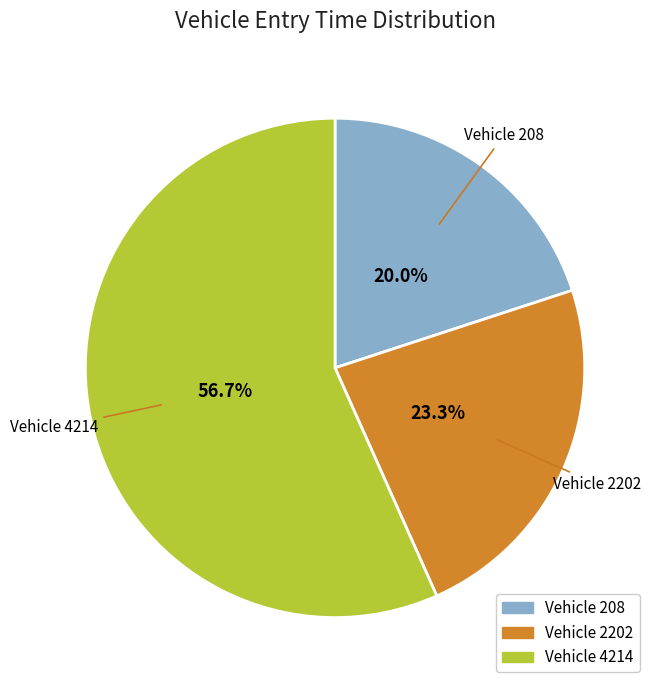

To the nearest percent, what is the average slice percentage?

33%